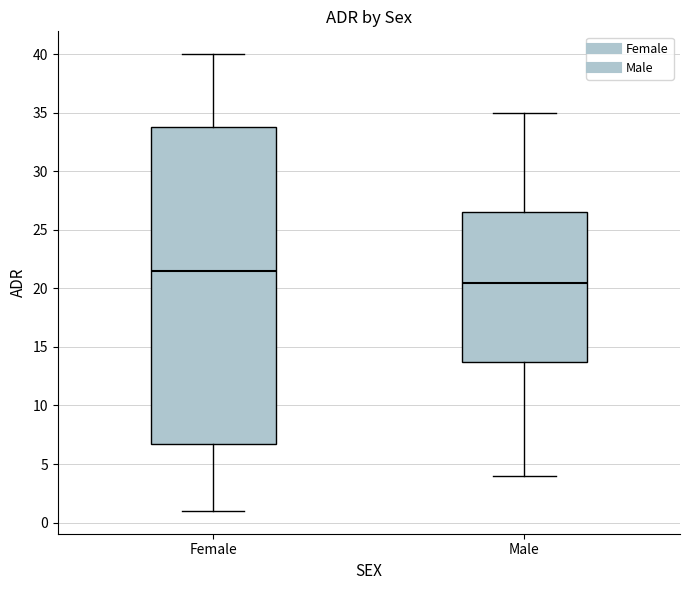

Reading left to right, read every box against the y-axis: the position of its median line, the range the box covers, and the ends of its whiskers. The values are not printed on the chart, so give them approximately, as read against the axis.

Female: median 21.5, box 7.0 to 34.0, whiskers 1.0 to 40.0
Male: median 20.5, box 14.0 to 26.5, whiskers 4.0 to 35.0